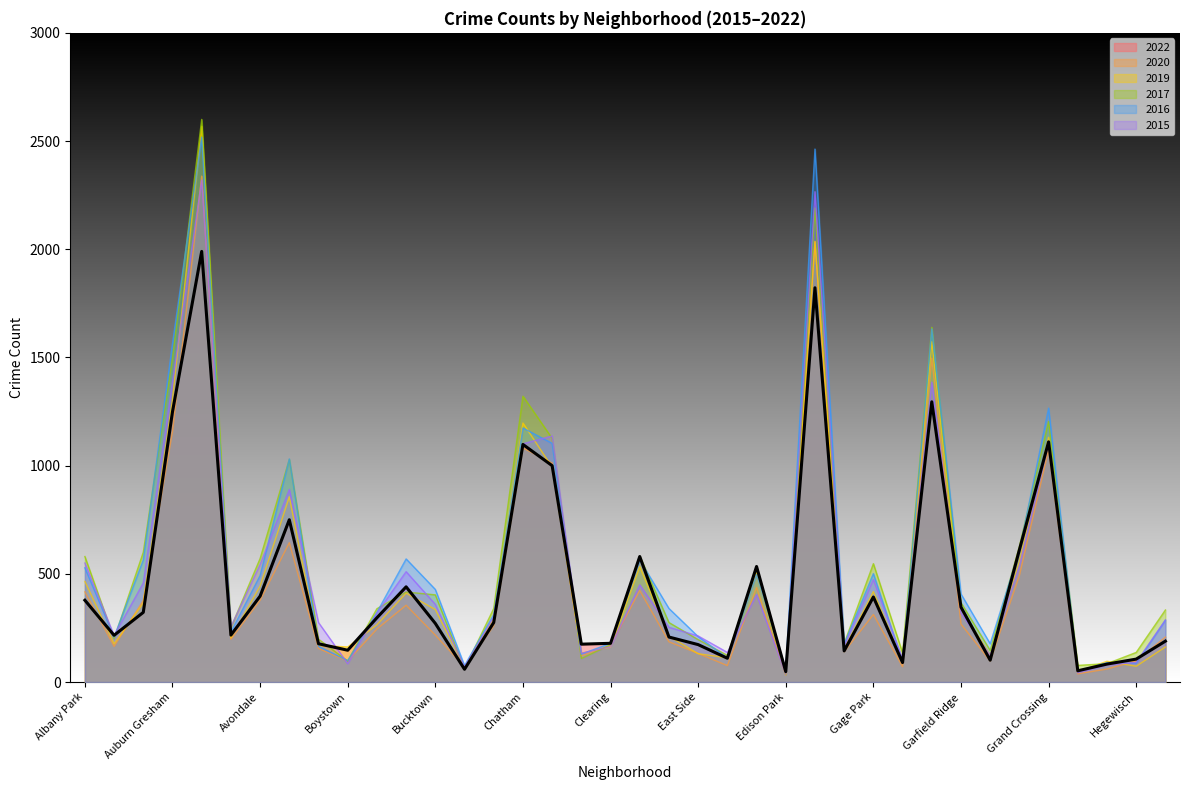

Is it true that 2019 equals 293 at Calumet Heights?

True